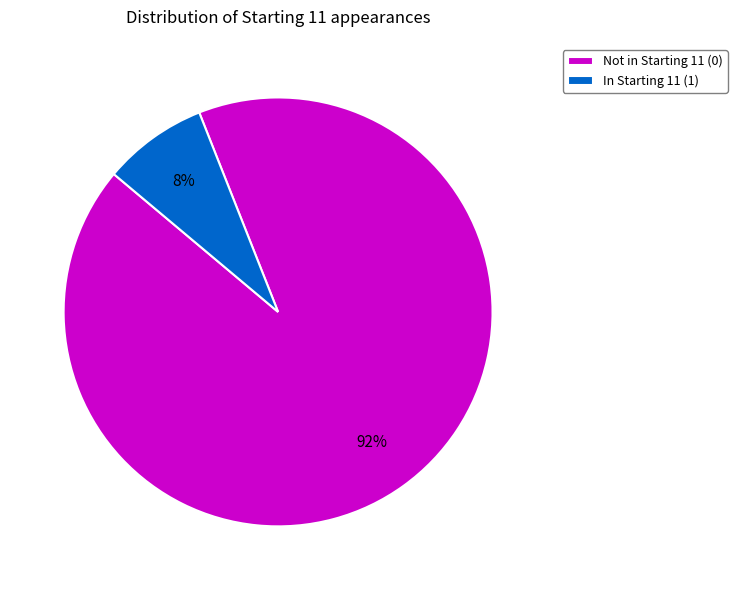

What is the largest slice in the pie chart?

Not in Starting 11 (0)